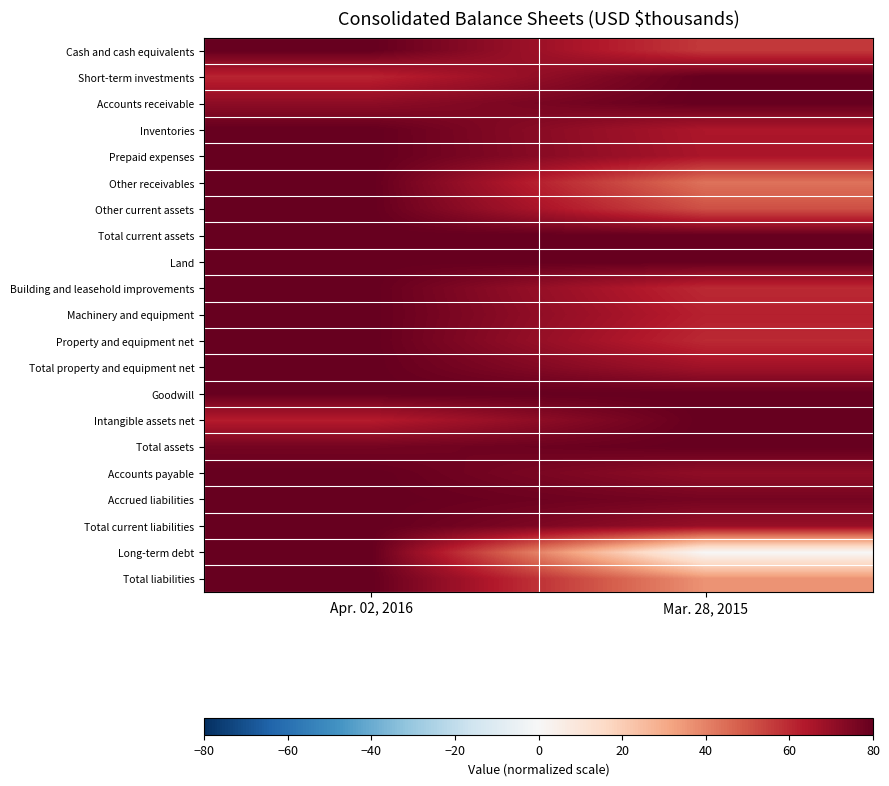

At Mar. 28, 2015, list the series in order from largest to smallest.

Short-term investments, Accounts receivable, Land, Goodwill, Intangible assets net, Total assets, Total current assets, Accrued liabilities, Accounts payable, Total current liabilities, Total property and equipment net, Prepaid expenses, Inventories, Machinery and equipment, Building and leasehold improvements, Property and equipment net, Cash and cash equivalents, Other current assets, Other receivables, Total liabilities, Long-term debt